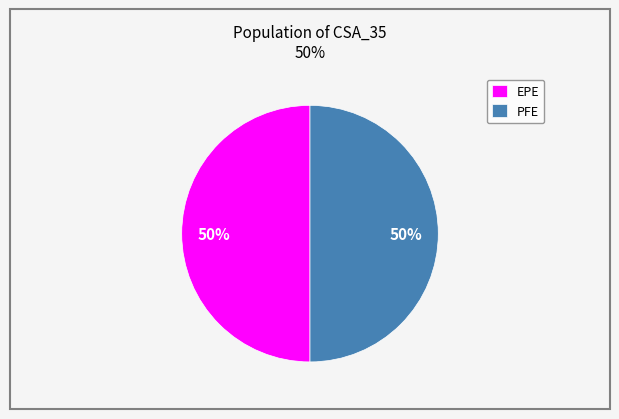

True or false: EPE accounts for 44% of the total.

False